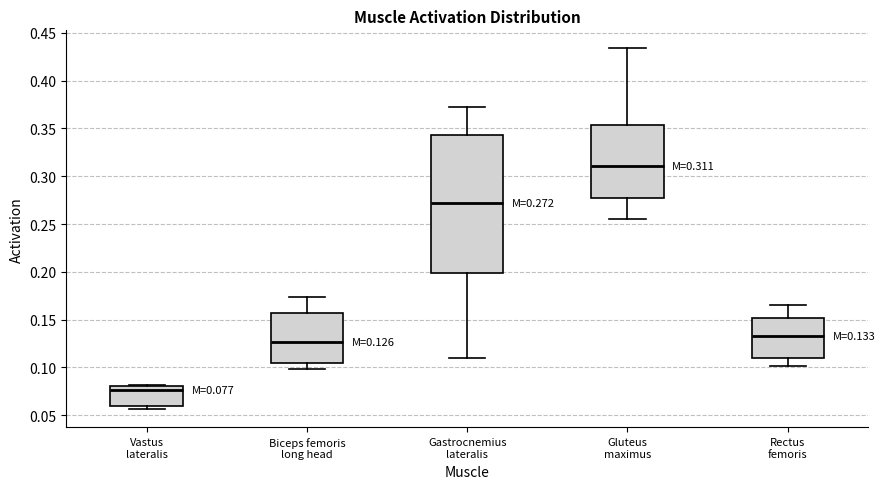

Which box is the tallest, from its lower edge to its upper edge?

Gastrocnemius lateralis